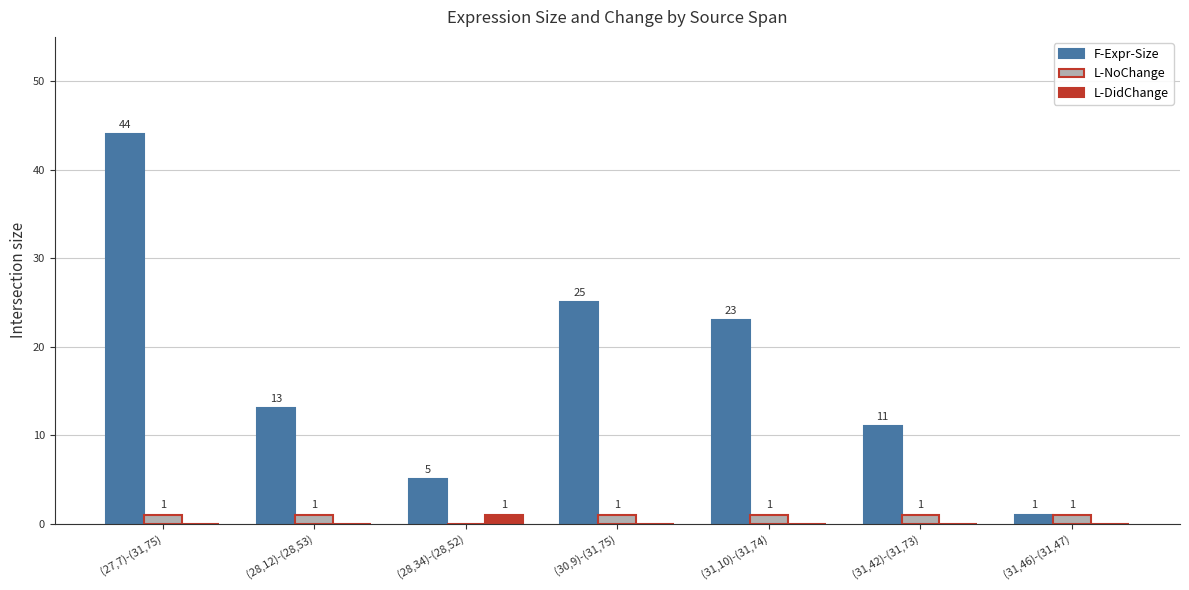

Which series has the largest total across all categories?

F-Expr-Size